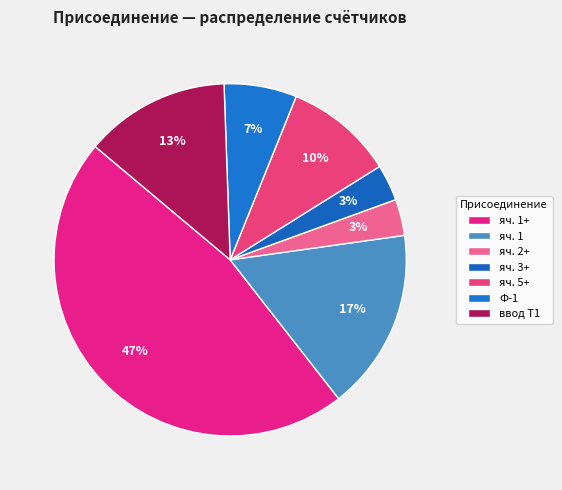

To the nearest percent, what percentage of the pie is яч. 5+?

10%